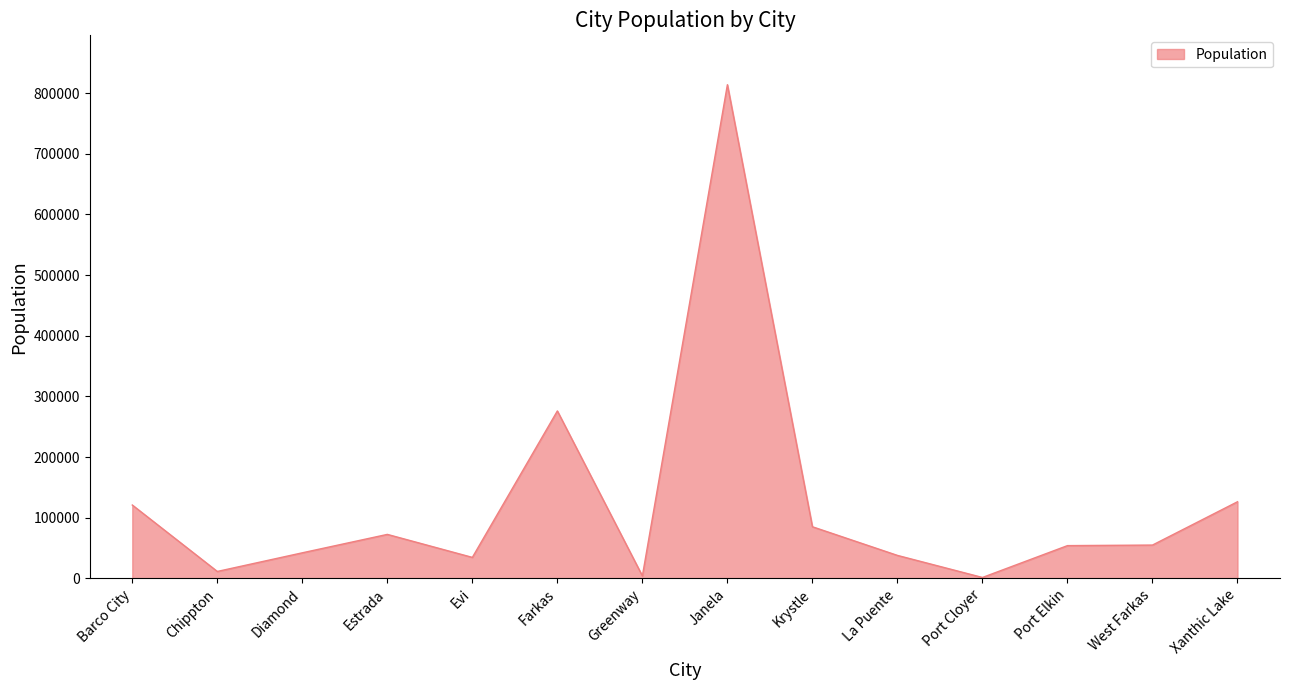

True or false: the data shows 53913 at Port Elkin.

True